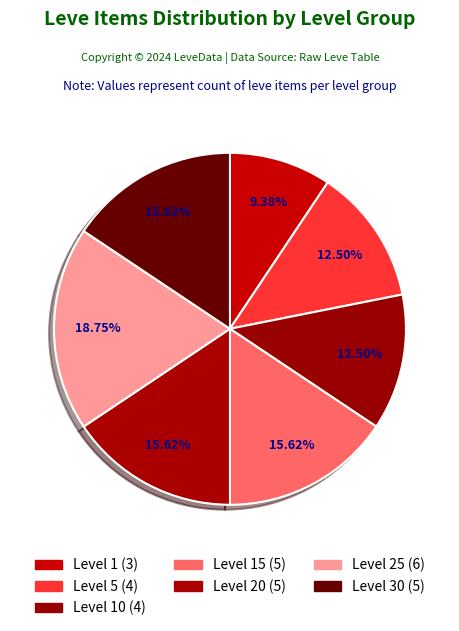

How many segments does this pie chart have?

7